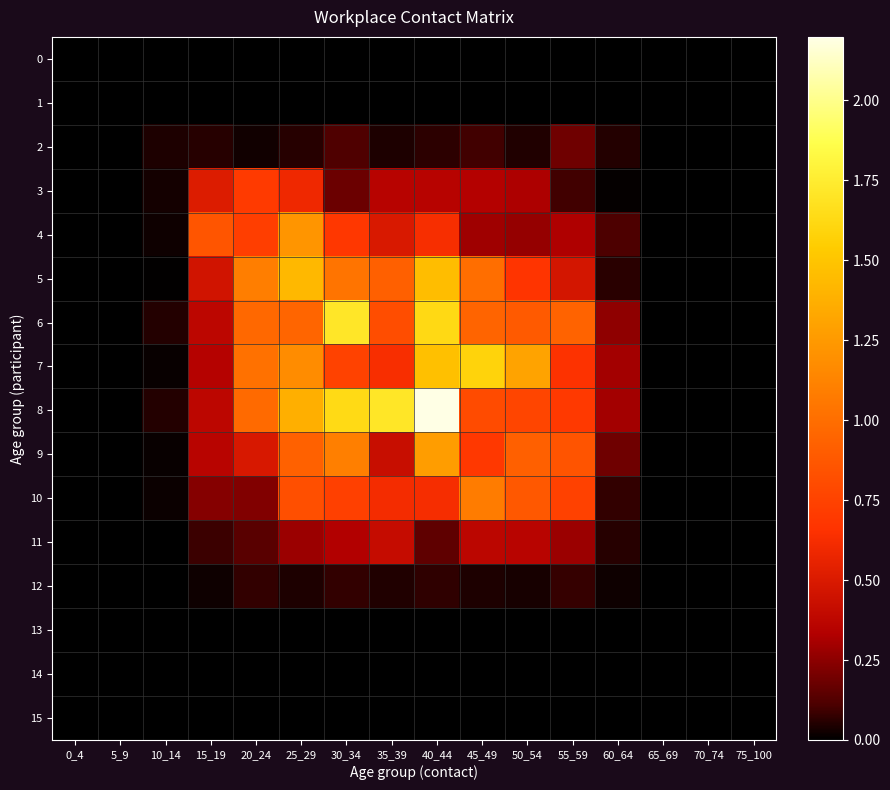

Rank the series by their maximum value, from lowest to highest.

0, 1, 13, 14, 15, 12, 2, 11, 3, 10, 4, 9, 5, 7, 6, 8